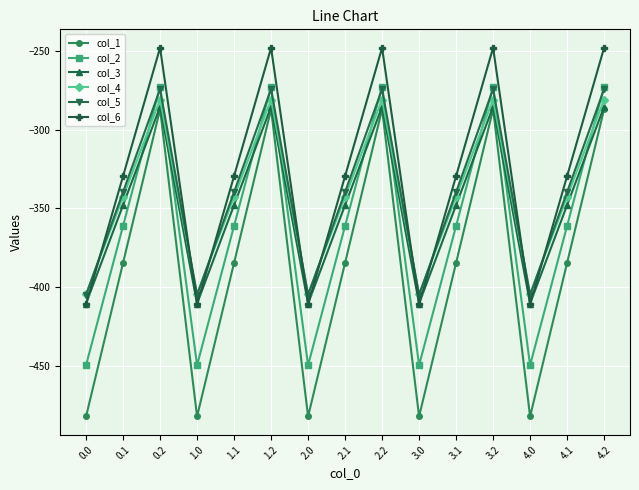

True or false: col_3 and col_2 cross at least once.

True